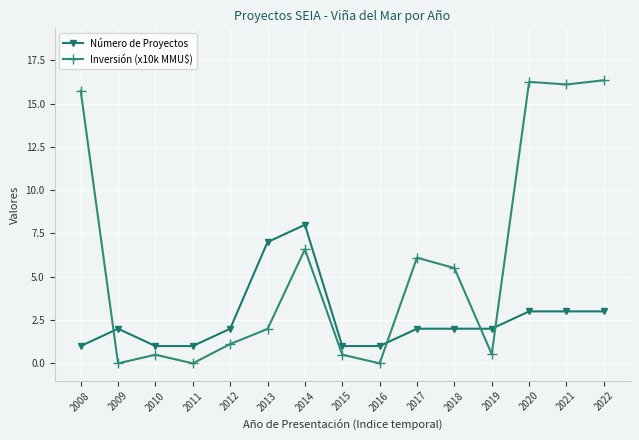

What is the sum of the Número de Proyectos values at 2011 and 2014?

9.0